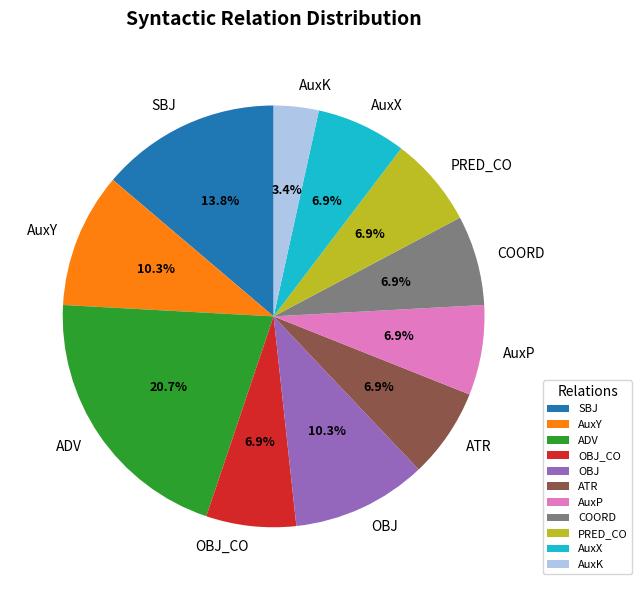

Which has a higher value, AuxK or ATR?

ATR